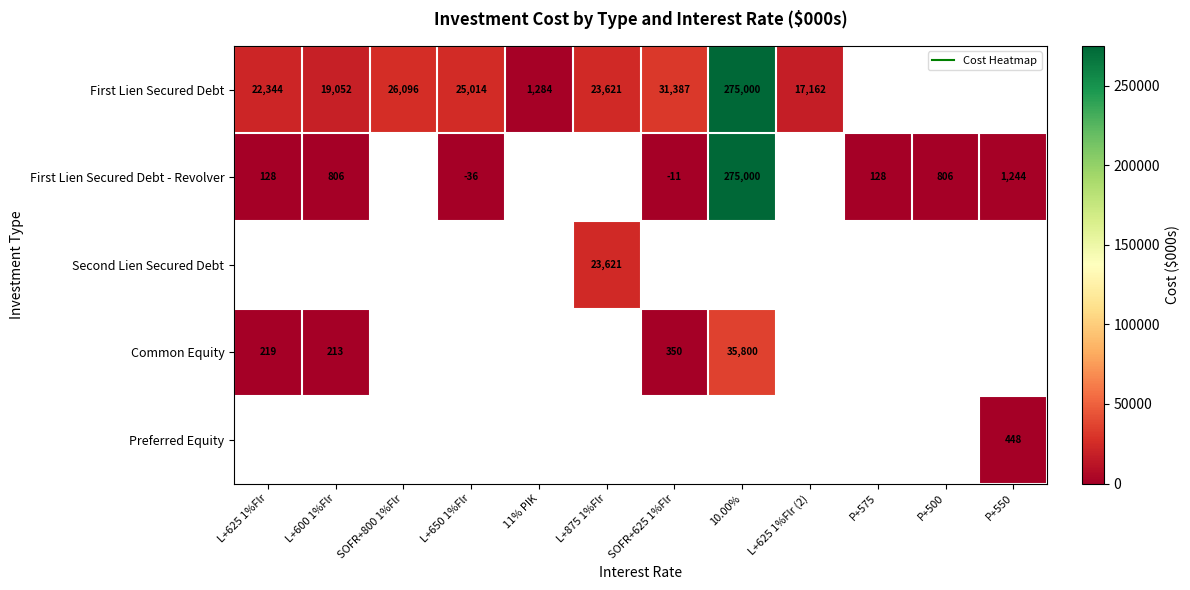

What is the minimum value shown in the chart?

-36.0